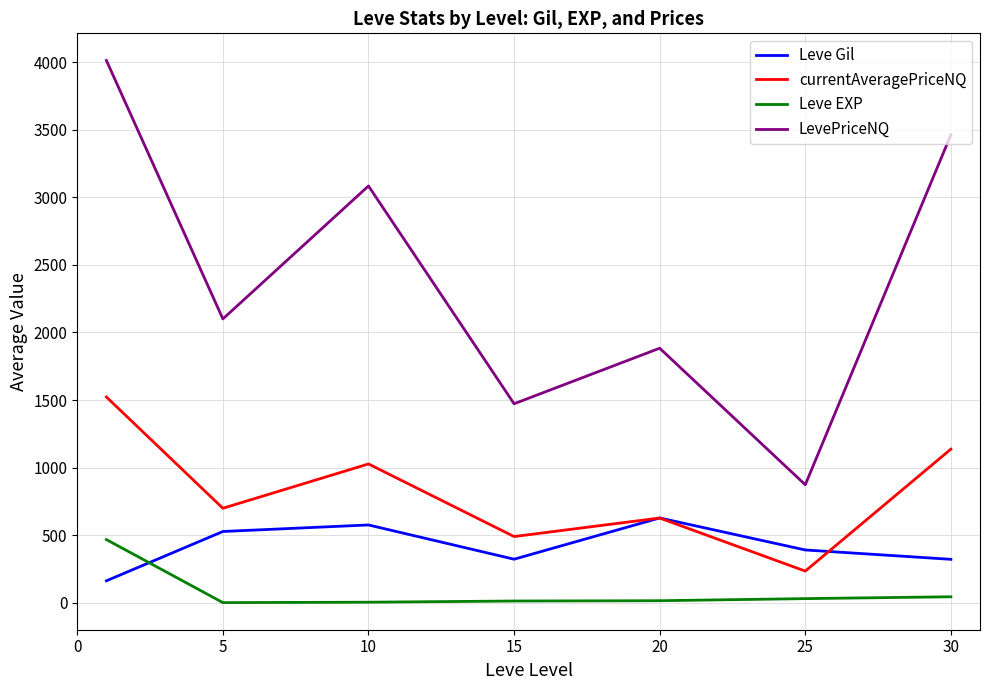

What is the difference between the second highest and minimum values in the Leve EXP series?

43.2